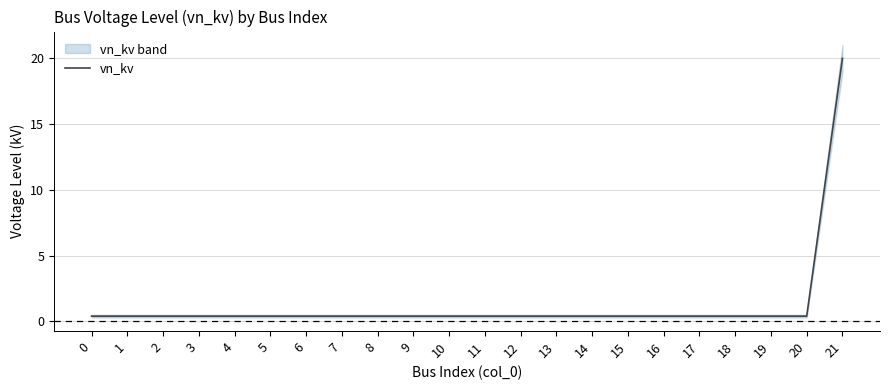

Is this an area chart (filled region under the line)?

No